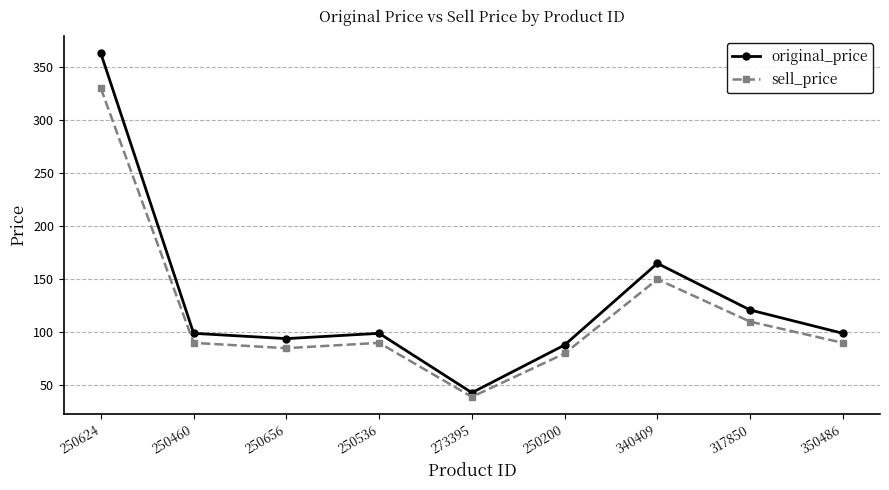

The sell_price series shows 530 at 250624. True or false?

False